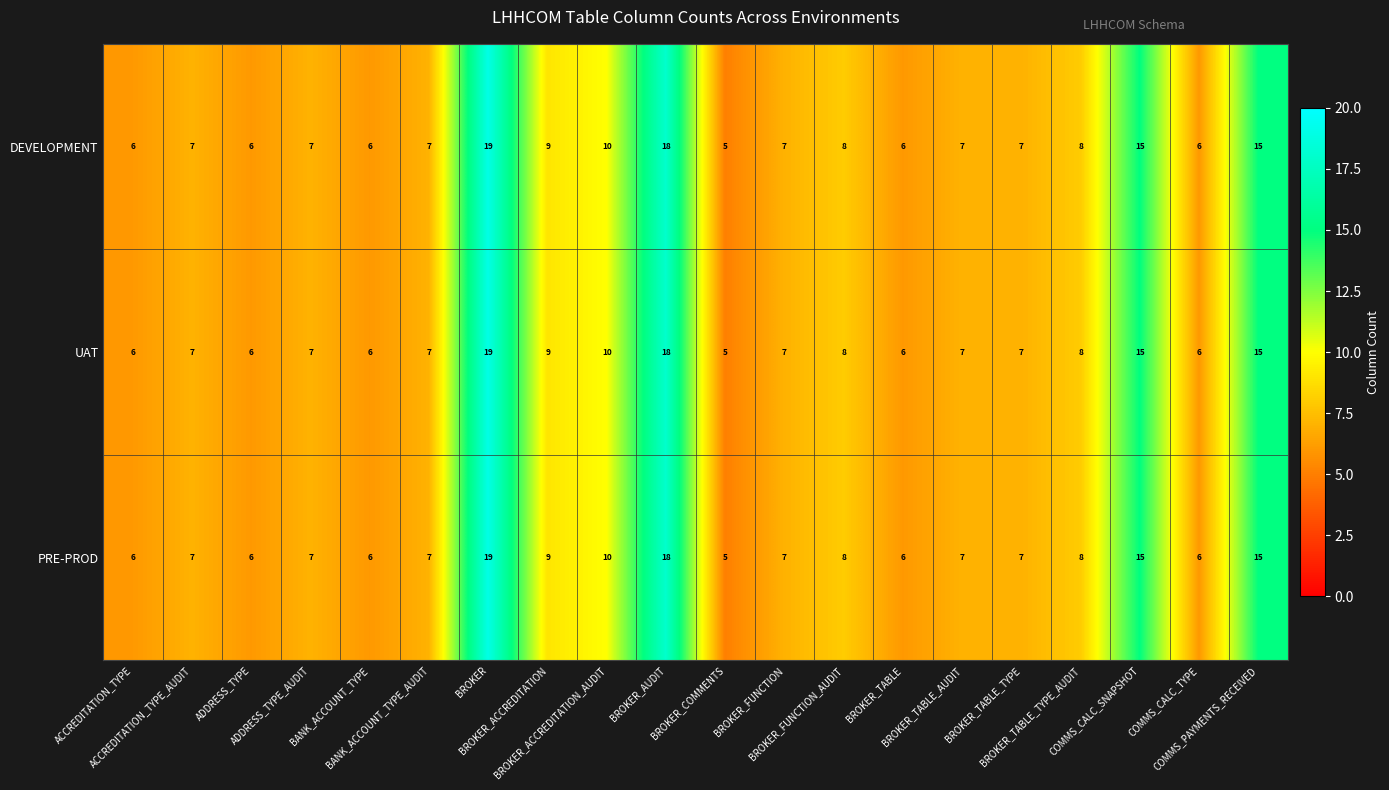

What is the average value of the PRE-PROD series?

9